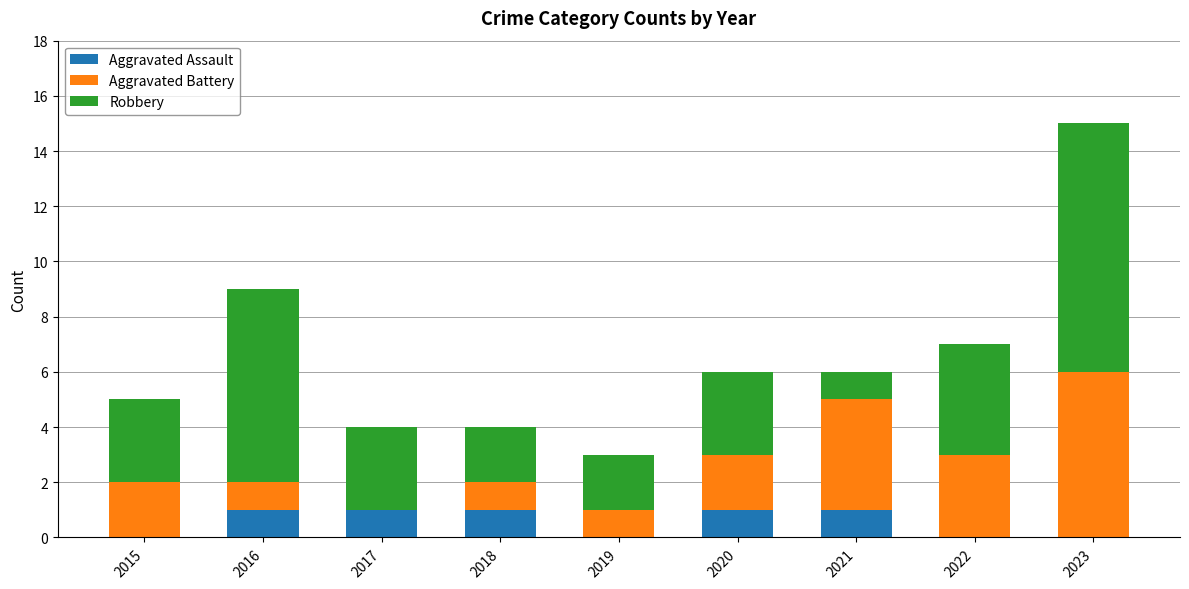

Reading left to right, what are the values for Aggravated Assault?

2015=0	2016=1	2017=1	2018=1	2019=0	2020=1	2021=1	2022=0	2023=0